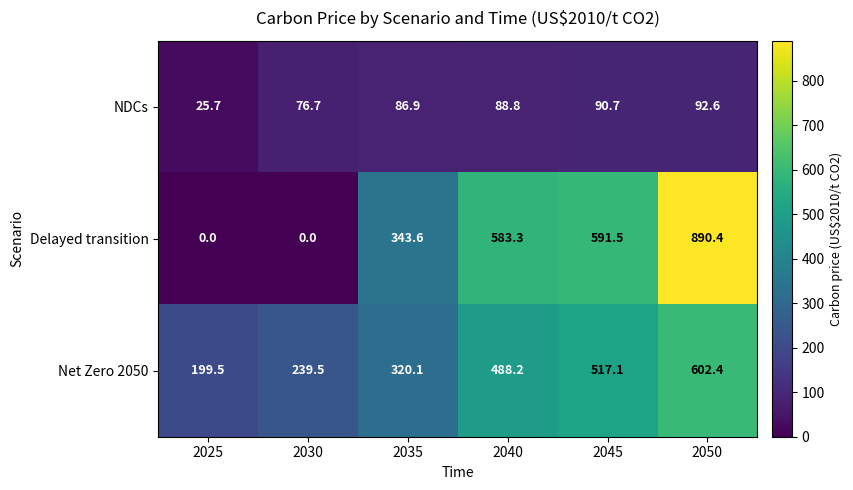

What is the difference between the maximum and minimum values in the NDCs series?

66.9